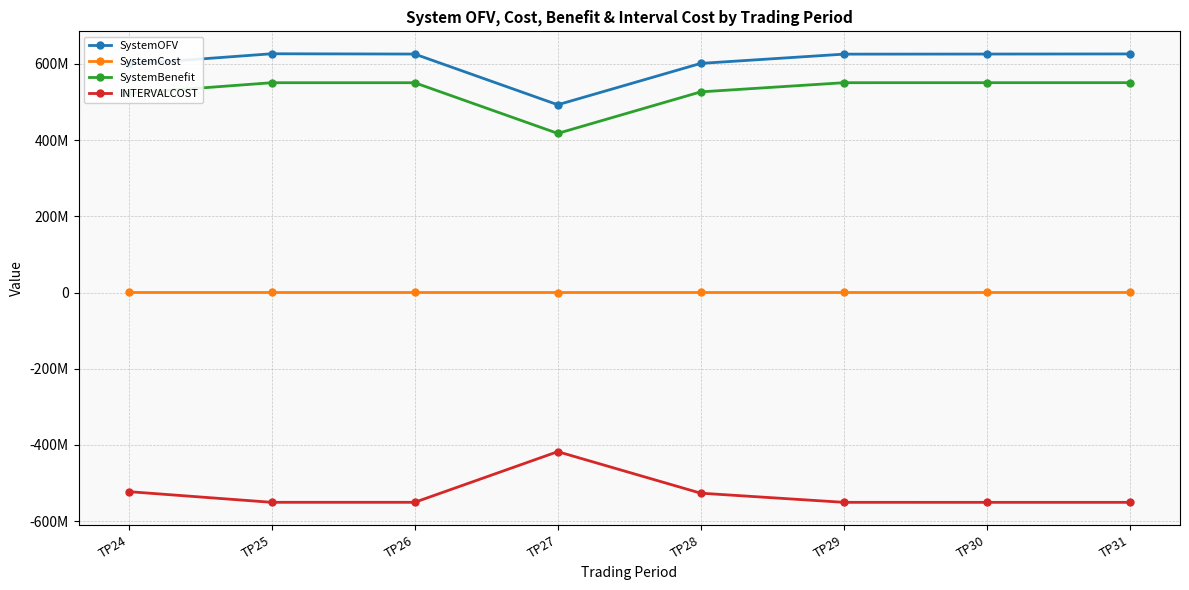

Which category has the highest value across all series?

TP25